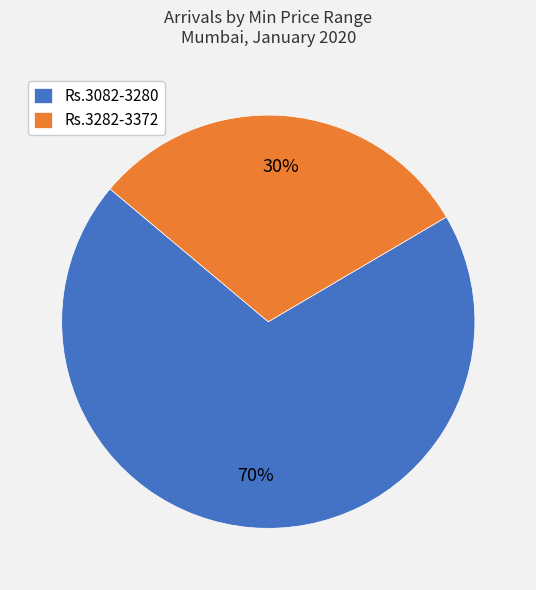

Combined, do Rs.3282-3372 and Rs.3082-3280 account for over 50%?

Yes